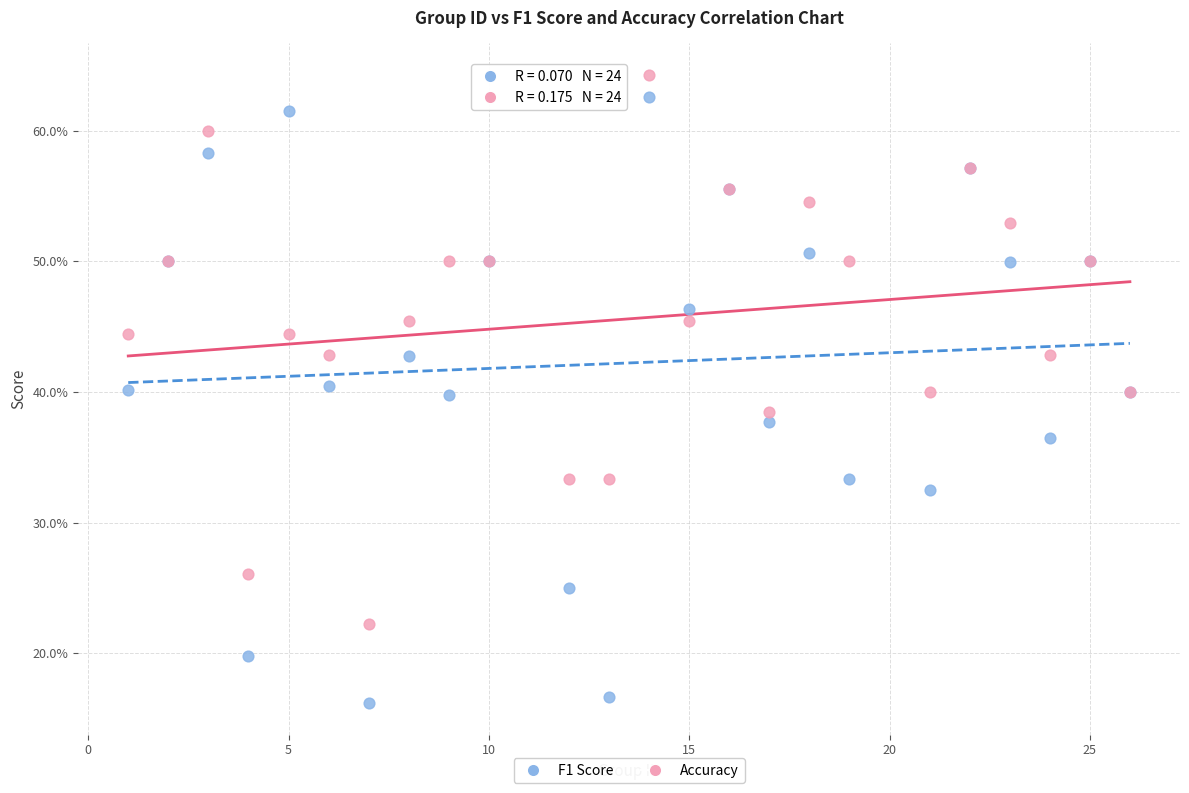

Which series has the widest spread of Y values?

F1 Score